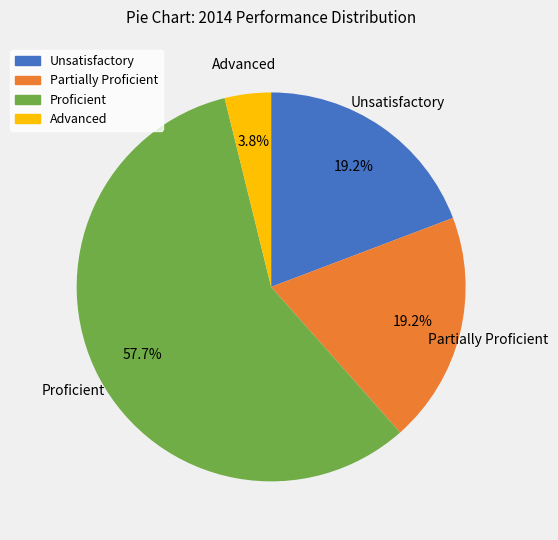

Is there a majority slice in this chart?

Yes